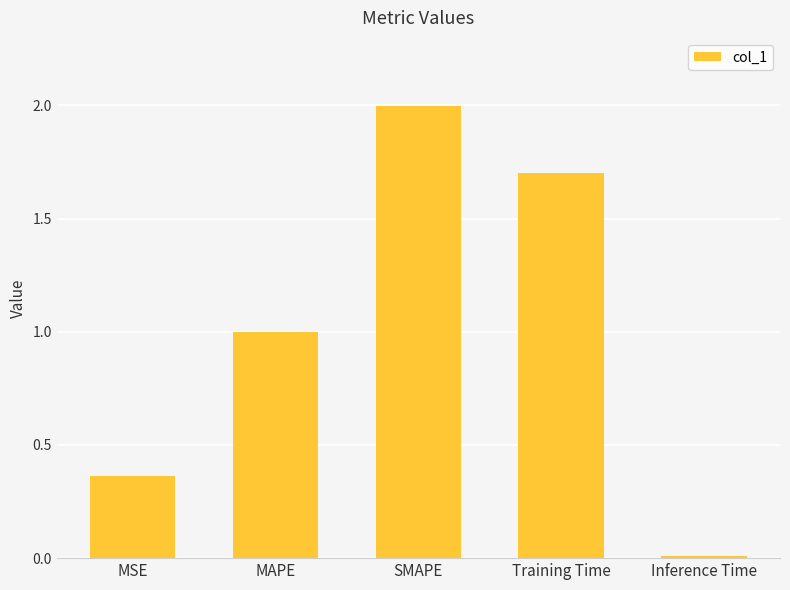

List the labels in order of value, largest first.

SMAPE, Training Time, MAPE, MSE, Inference Time